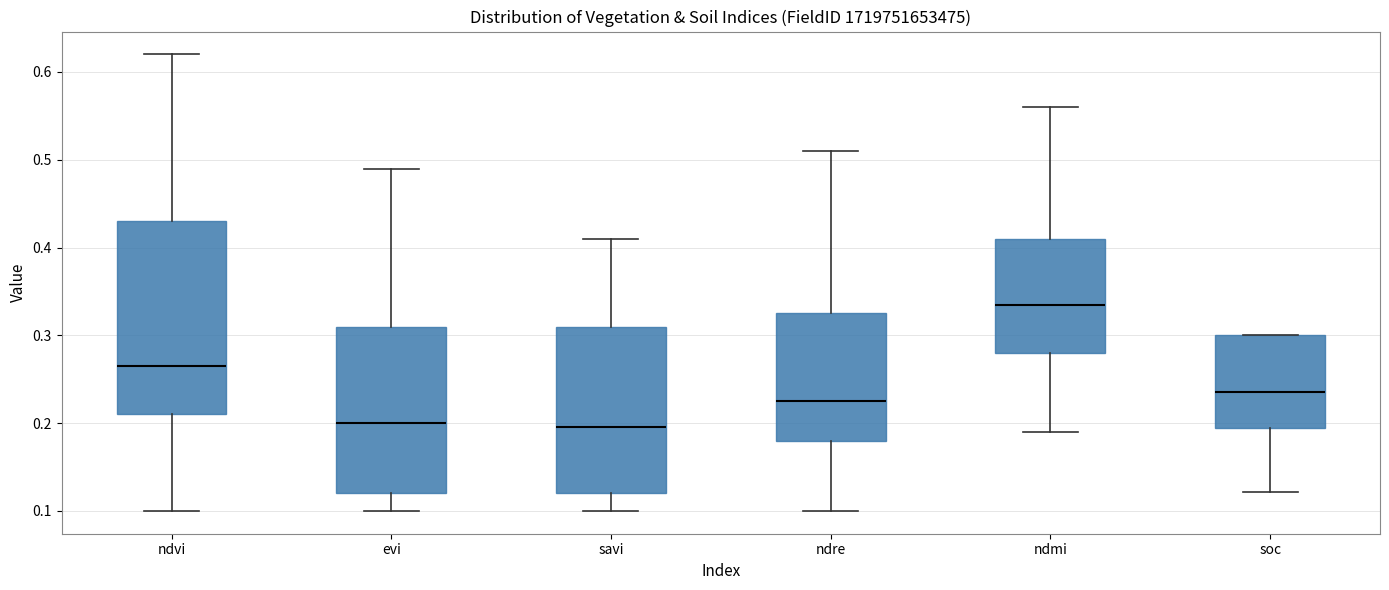

Reading left to right, read every box against the y-axis: the position of its median line, the range the box covers, and the ends of its whiskers. The values are not printed on the chart, so give them approximately, as read against the axis.

ndvi: median 0.27, box 0.21 to 0.43, whiskers 0.10 to 0.62
evi: median 0.20, box 0.12 to 0.31, whiskers 0.10 to 0.49
savi: median 0.20, box 0.12 to 0.31, whiskers 0.10 to 0.41
ndre: median 0.23, box 0.18 to 0.33, whiskers 0.10 to 0.51
ndmi: median 0.34, box 0.28 to 0.41, whiskers 0.19 to 0.56
soc: median 0.24, box 0.19 to 0.30, whiskers 0.12 to 0.30